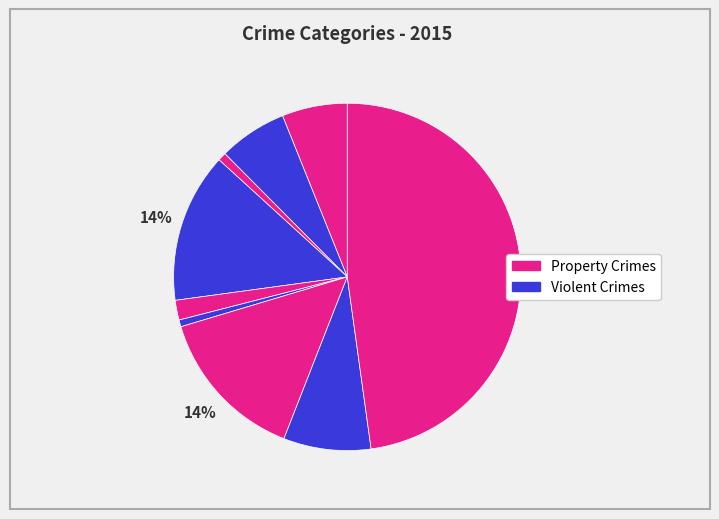

How many segments does this pie chart have?

9